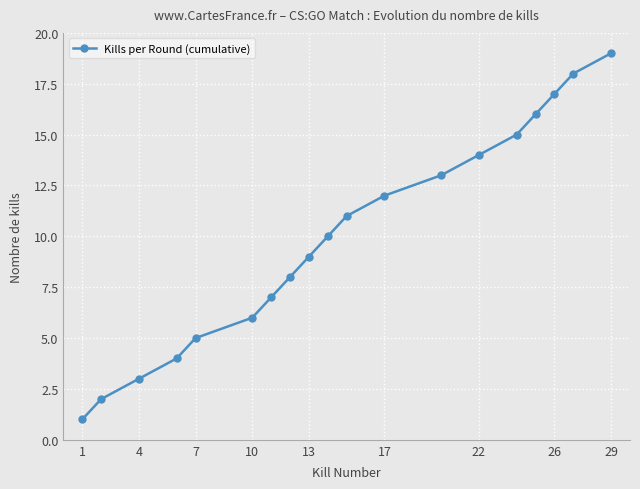

How many values are below 10?

9